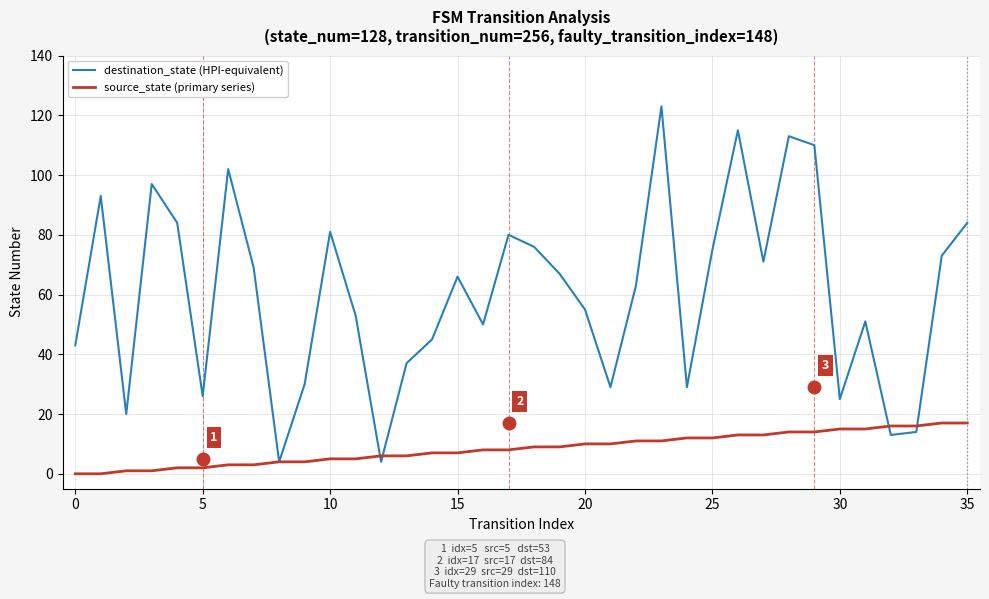

Rank the series by their average value, from highest to lowest.

destination_state (HPI-equivalent), source_state (primary series)